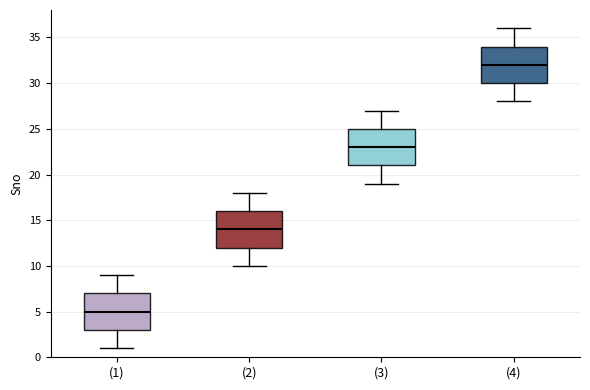

Where is the lower edge of the box for (2) on the y-axis? The values are not printed on the chart, so give them approximately, as read against the axis.

12